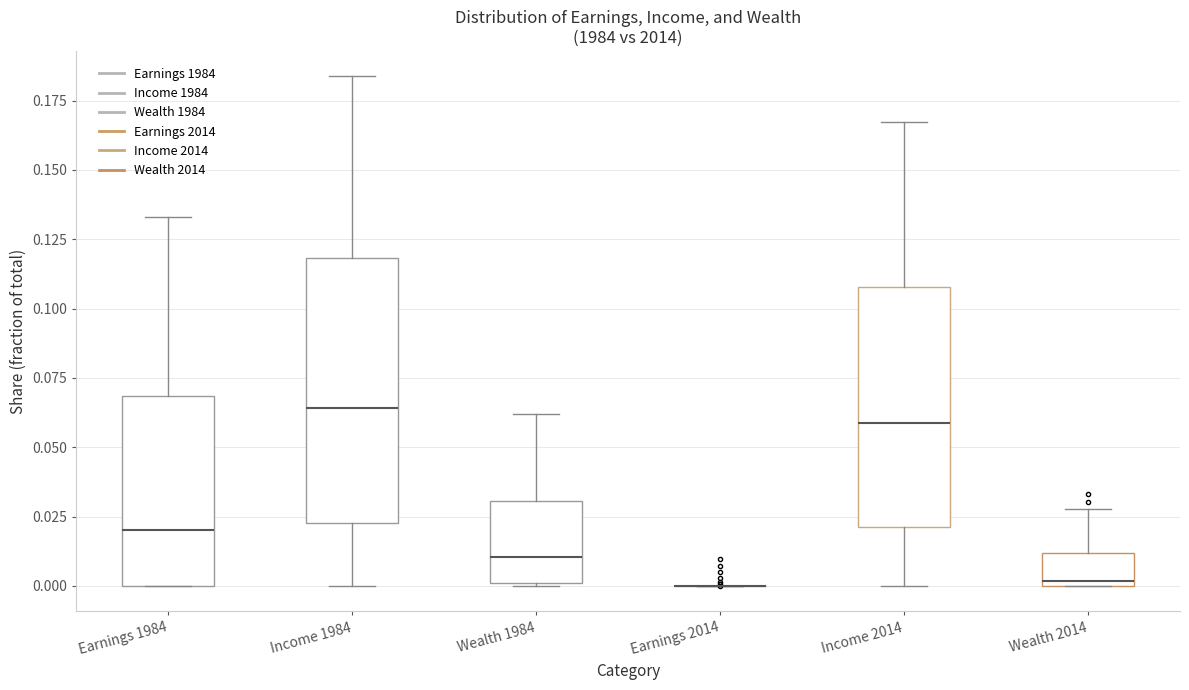

Reading left to right, transcribe this box plot: for each box, give where its median line is, the range the box spans, and where its two whiskers end, as read against the y-axis. The values are not printed on the chart, so give them approximately, as read against the axis.

Earnings 1984: median 0.020, box 0.000 to 0.070, whiskers 0.000 to 0.135
Income 1984: median 0.065, box 0.025 to 0.120, whiskers 0.000 to 0.185
Wealth 1984: median 0.010, box 0.000 to 0.030, whiskers 0.000 to 0.060
Earnings 2014: box collapsed to a line at 0.000, whiskers 0.000 to 0.000
Income 2014: median 0.060, box 0.020 to 0.110, whiskers 0.000 to 0.165
Wealth 2014: median 0.000 (just above the box's lower edge), box 0.000 to 0.010, whiskers 0.000 to 0.030